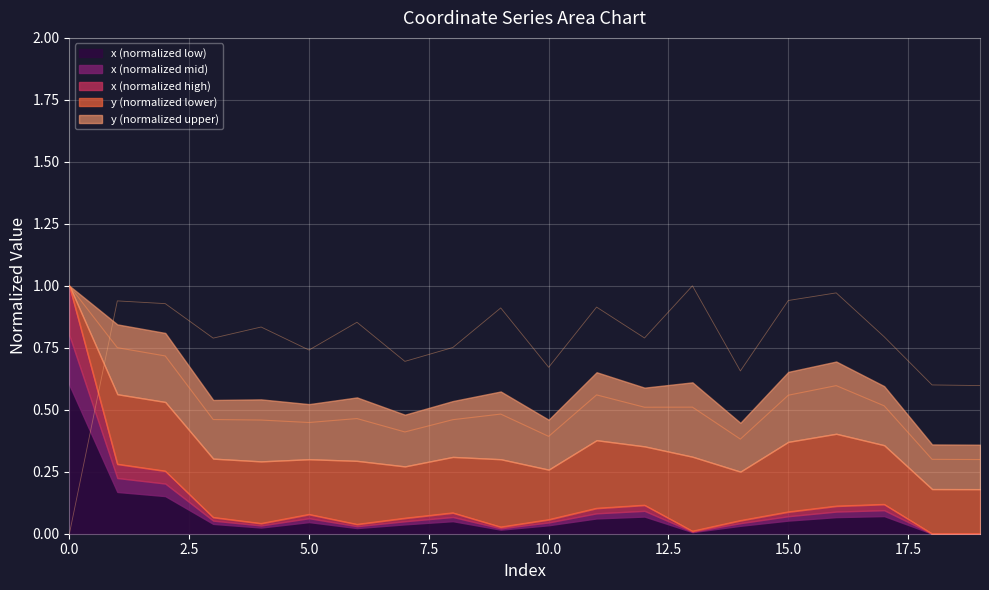

What is the maximum value for x?

1.0